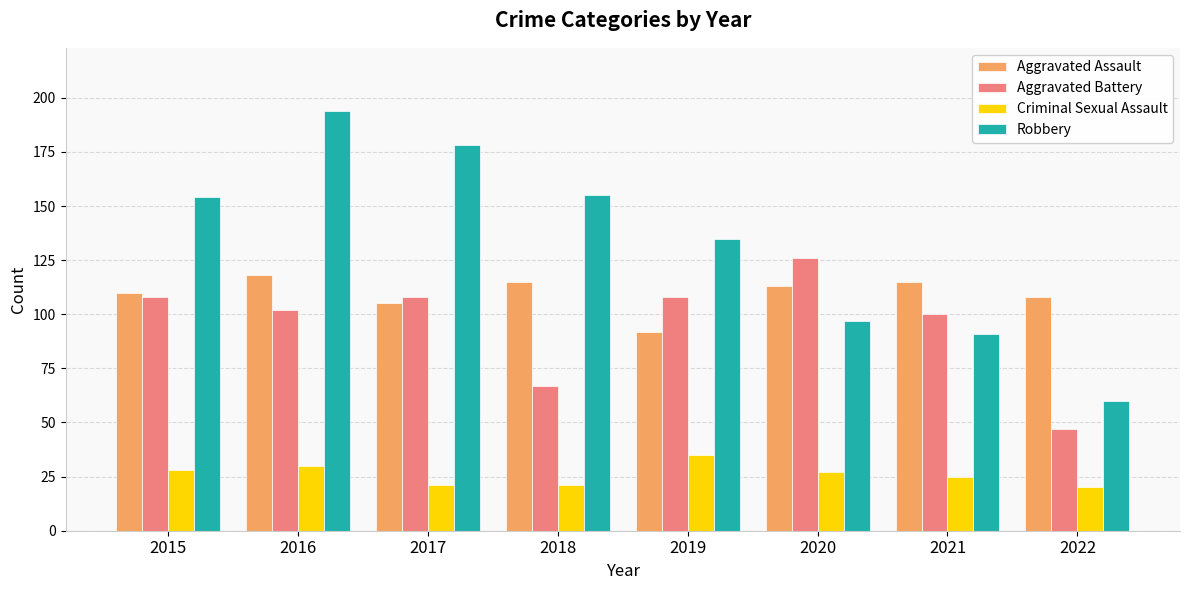

How many bars are there in total?

32